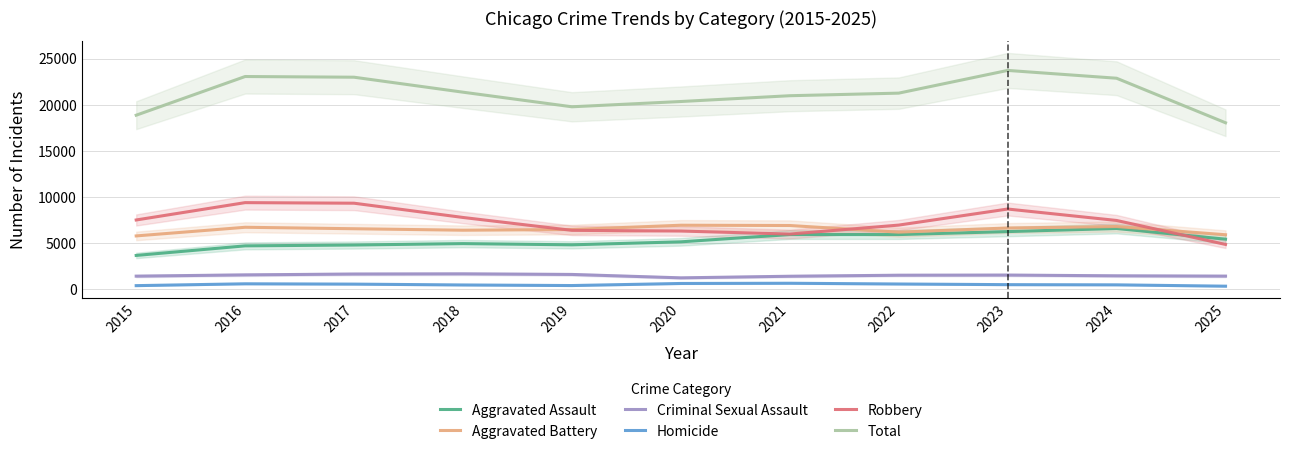

Reading left to right, what are all the values shown in this chart?

Aggravated Assault: 3690	4729	4819	4973	4841	5165	5953	5952	6275	6611	5453
Aggravated Battery: 5806	6743	6584	6424	6498	6965	6934	6213	6665	6823	5933
Criminal Sexual Assault: 1446	1583	1674	1695	1630	1261	1435	1546	1562	1482	1448
Homicide: 416	616	581	489	426	651	675	594	523	502	357
Robbery: 7534	9414	9352	7806	6409	6334	6007	6979	8721	7481	4881
Total: 18892	23085	23010	21387	19804	20376	21004	21284	23746	22899	18072